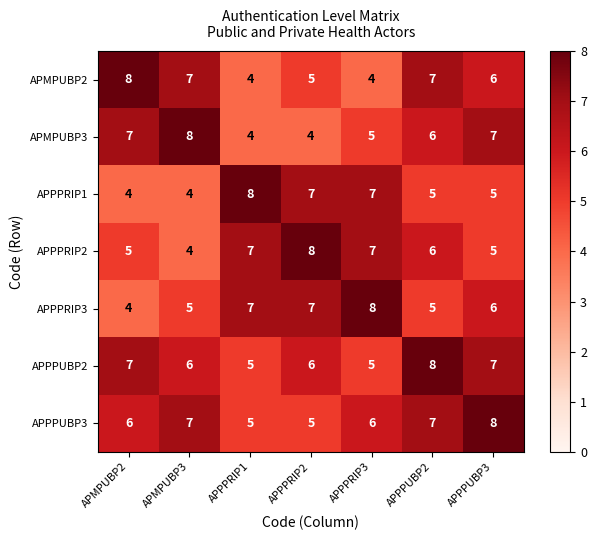

The value of APMPUBP2 at APPPRIP3 is 4. True or false?

True